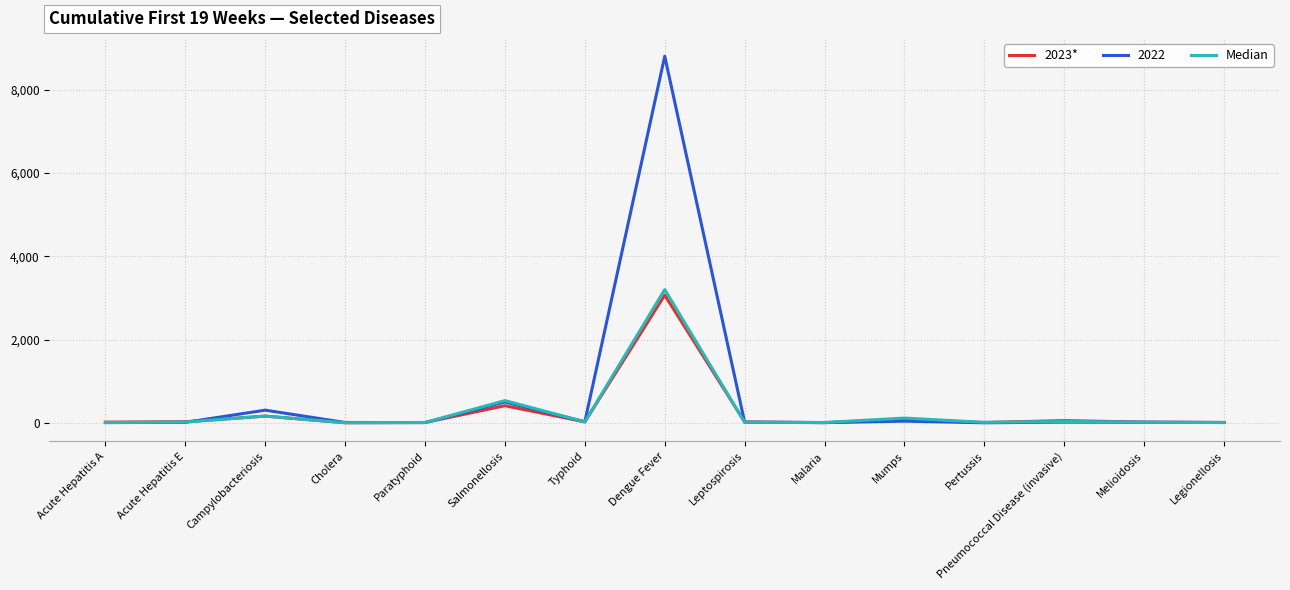

Where is 2023* nearest to the value 1534?

Salmonellosis